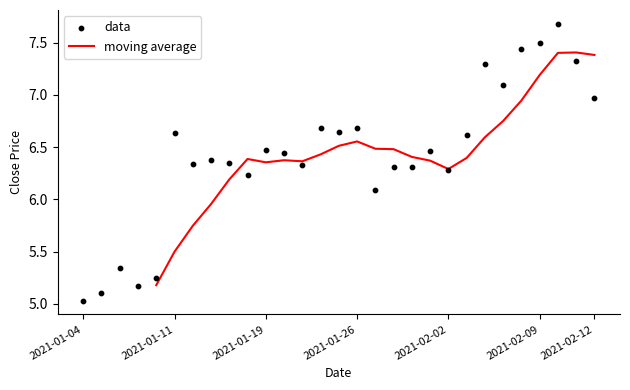

Which series contains the lowest Y value?

data